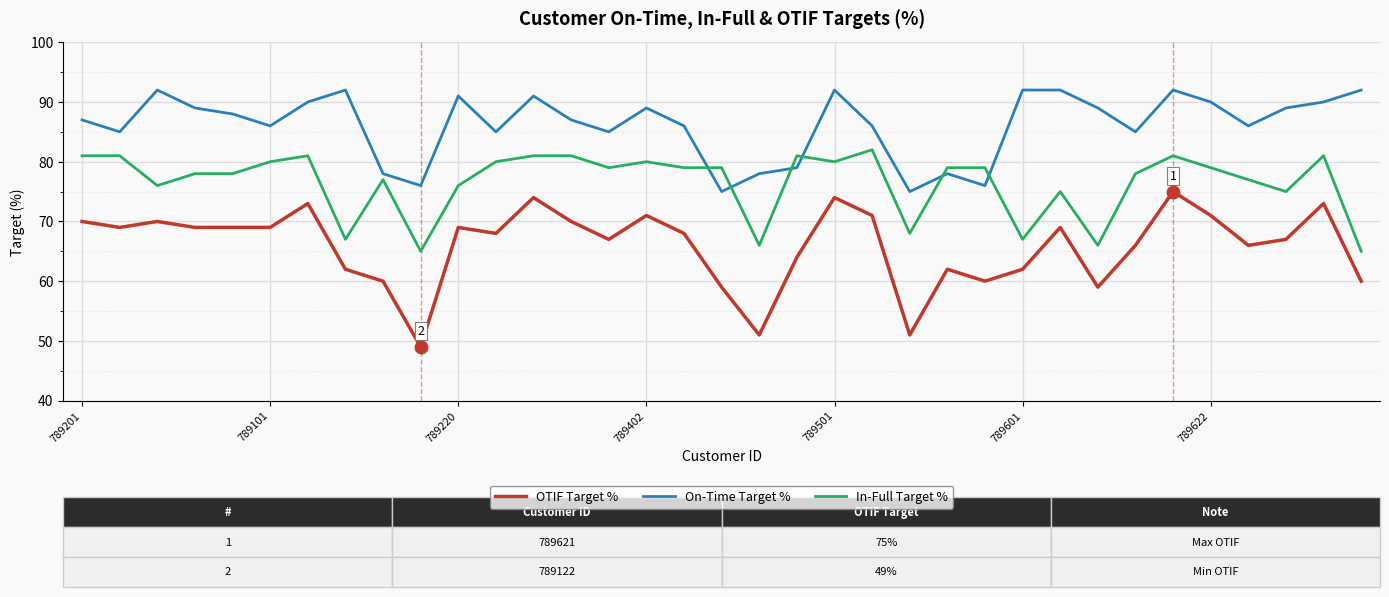

What is the difference between the maximum and minimum values in the In-Full Target % series?

17